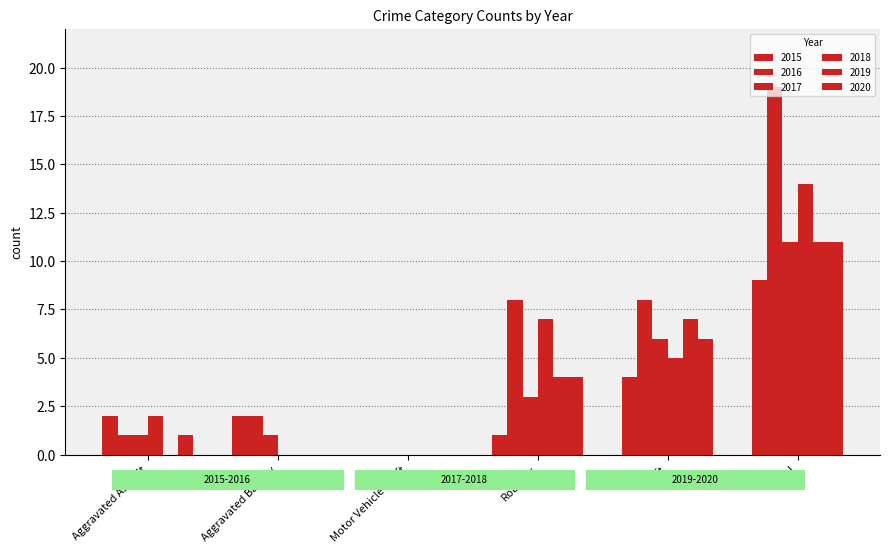

How many data points does each series have?

6